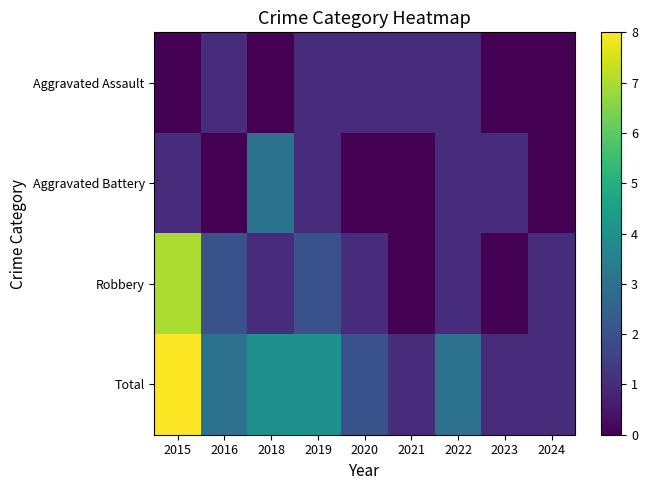

How many categories are shown in the chart?

9